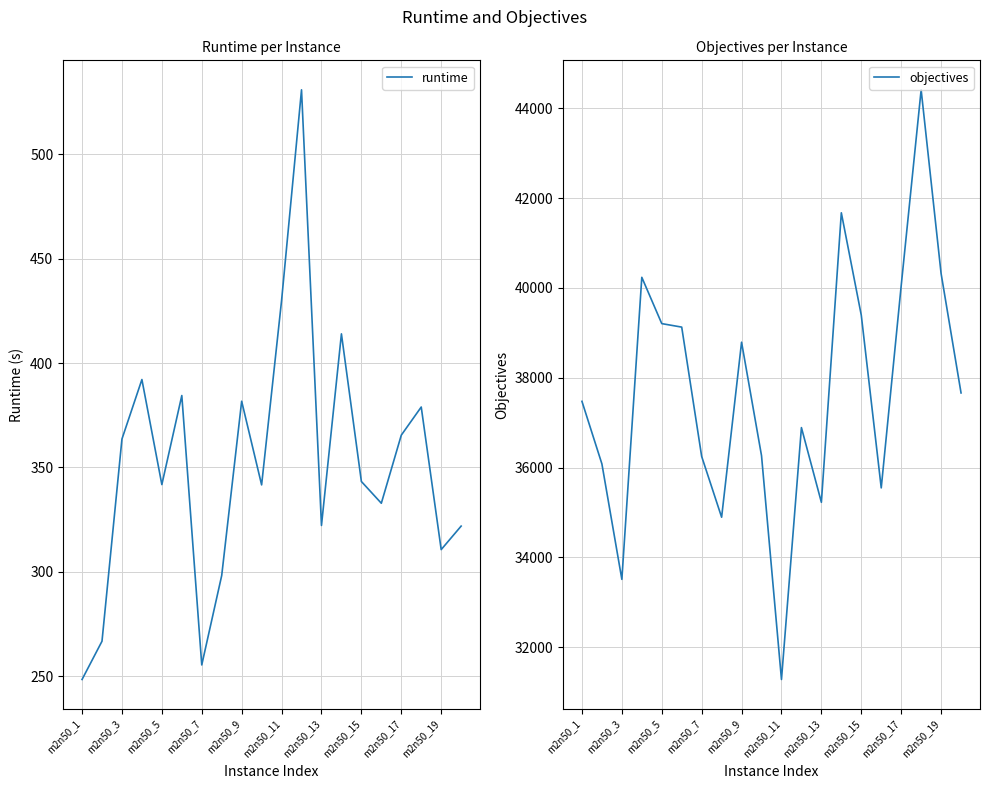

True or false: objectives and runtime intersect in this chart.

False